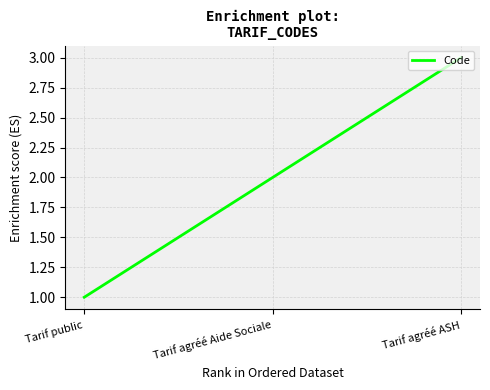

What is the change in value from Tarif public to Tarif agréé ASH?

+2